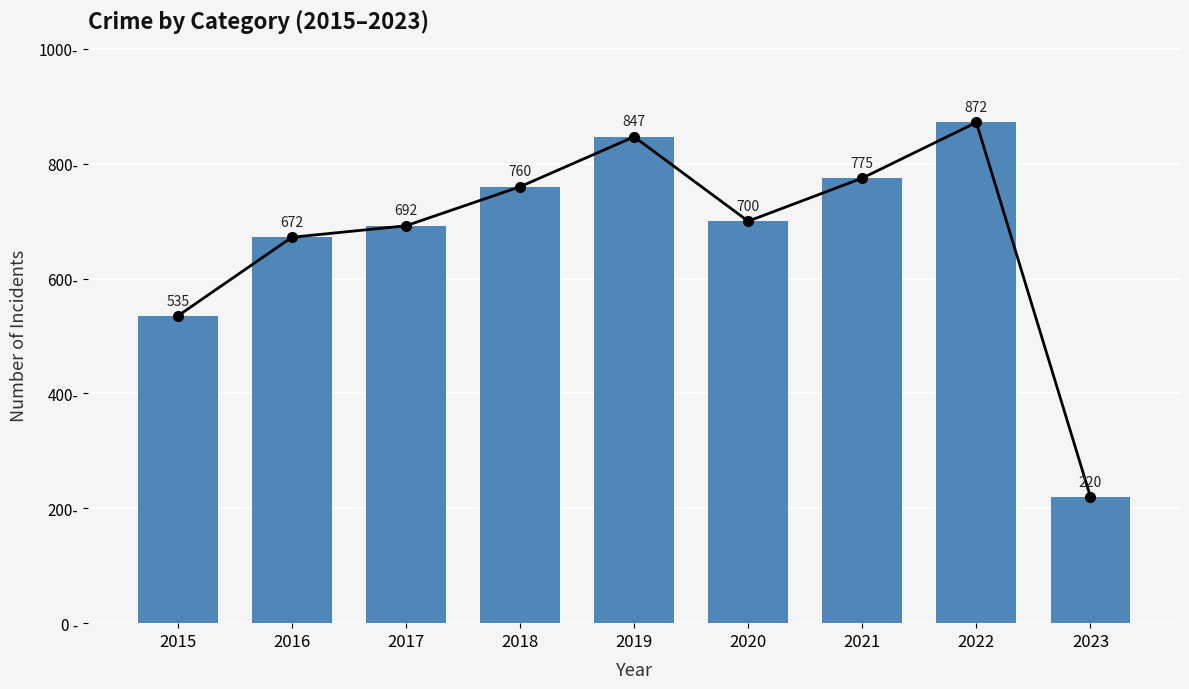

What is the difference between the second highest and second lowest values?

312